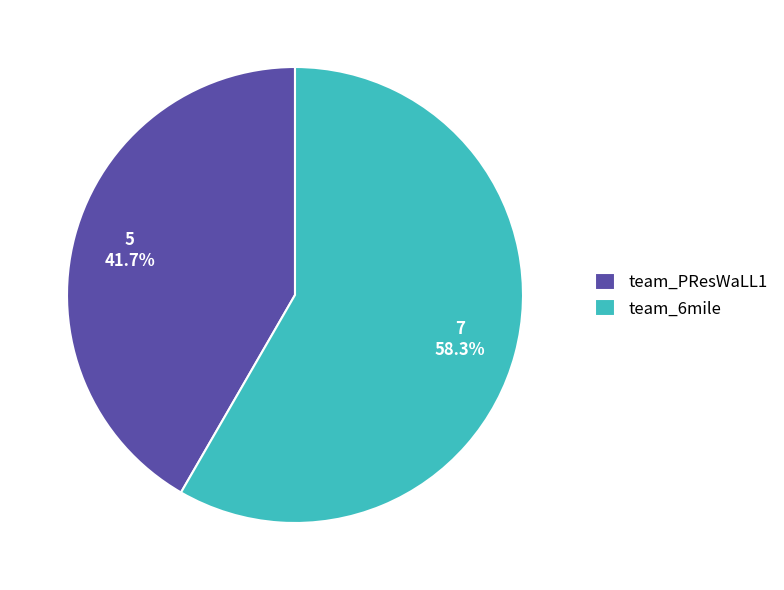

Which category has the biggest portion of the pie?

team_6mile